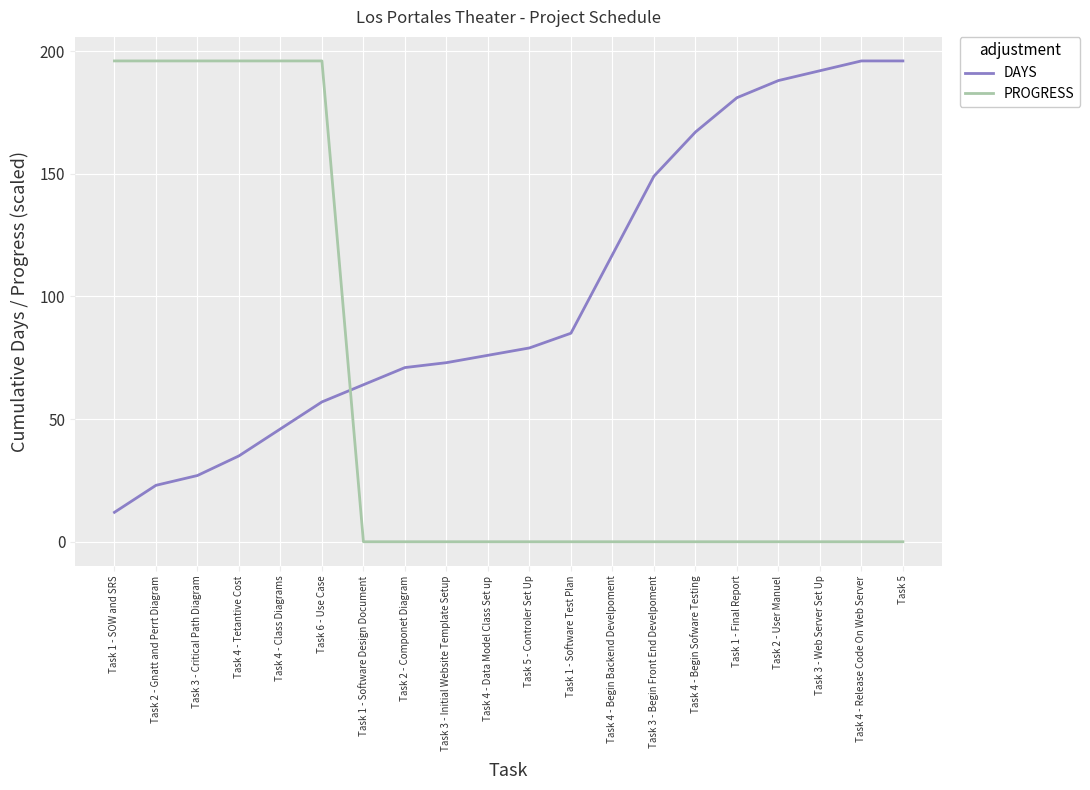

What is the difference between the second highest and minimum values in the DAYS series?

184